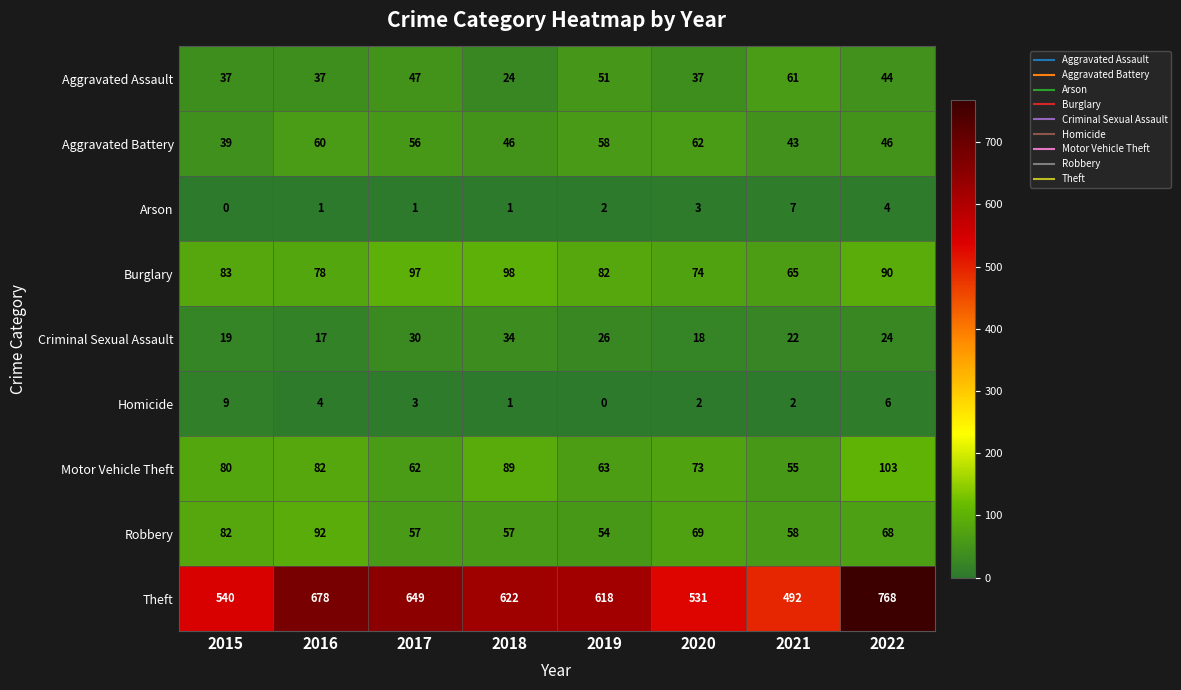

What is the sum of the Arson values at 2022 and 2018?

5